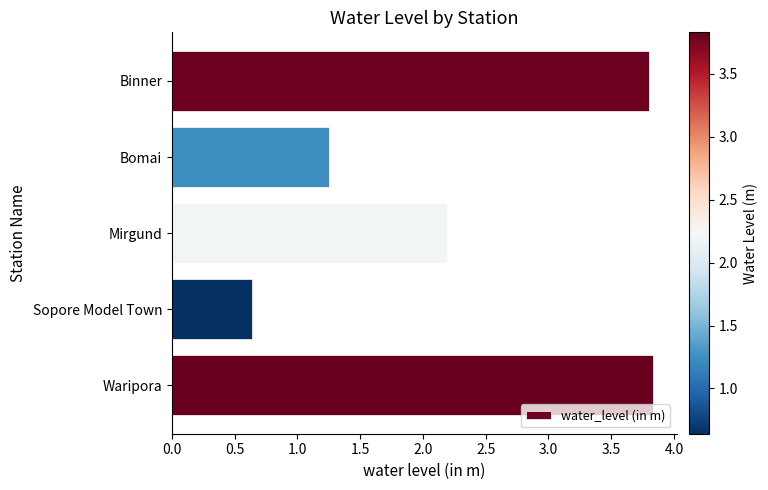

Are the bars grouped side by side (vs. stacked)?

No